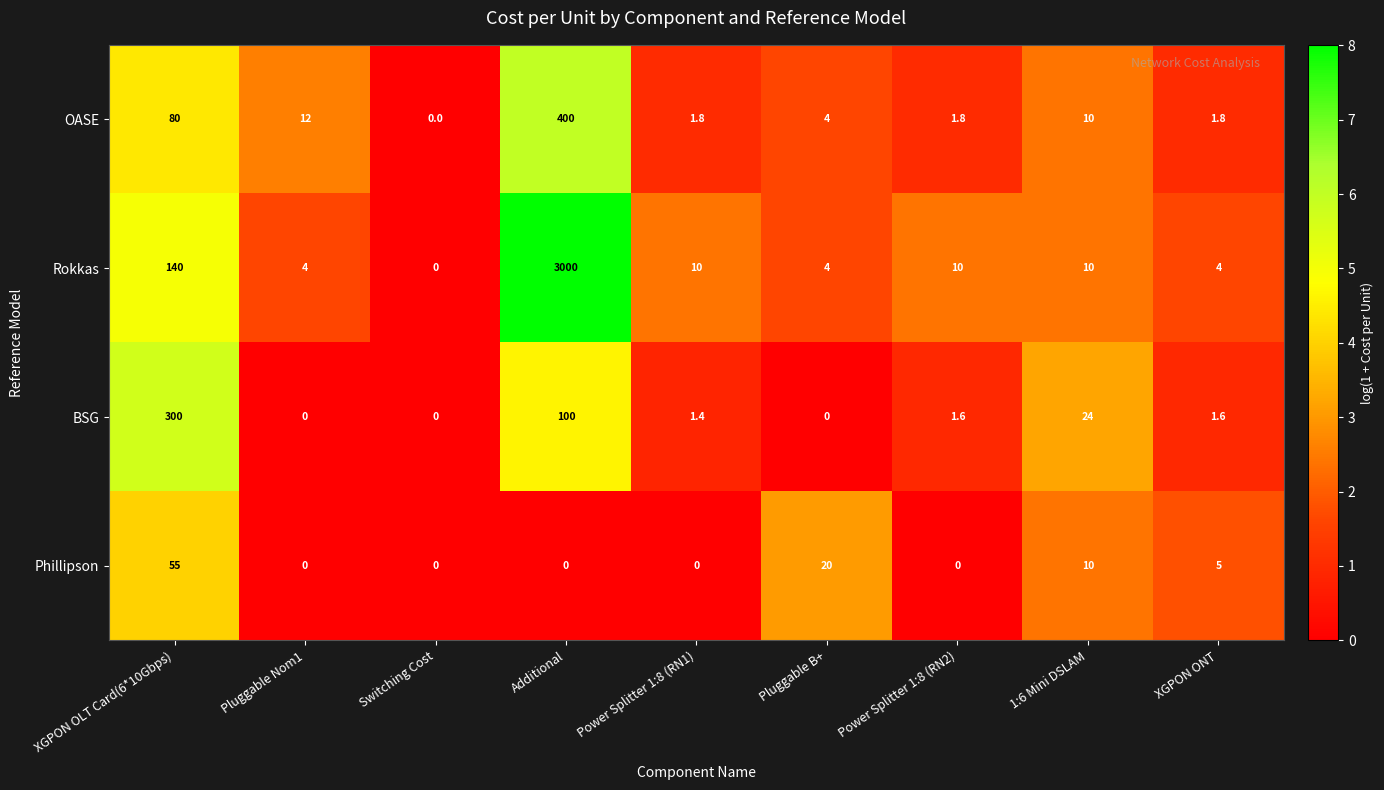

Which series has the largest range (max minus min)?

Rokkas